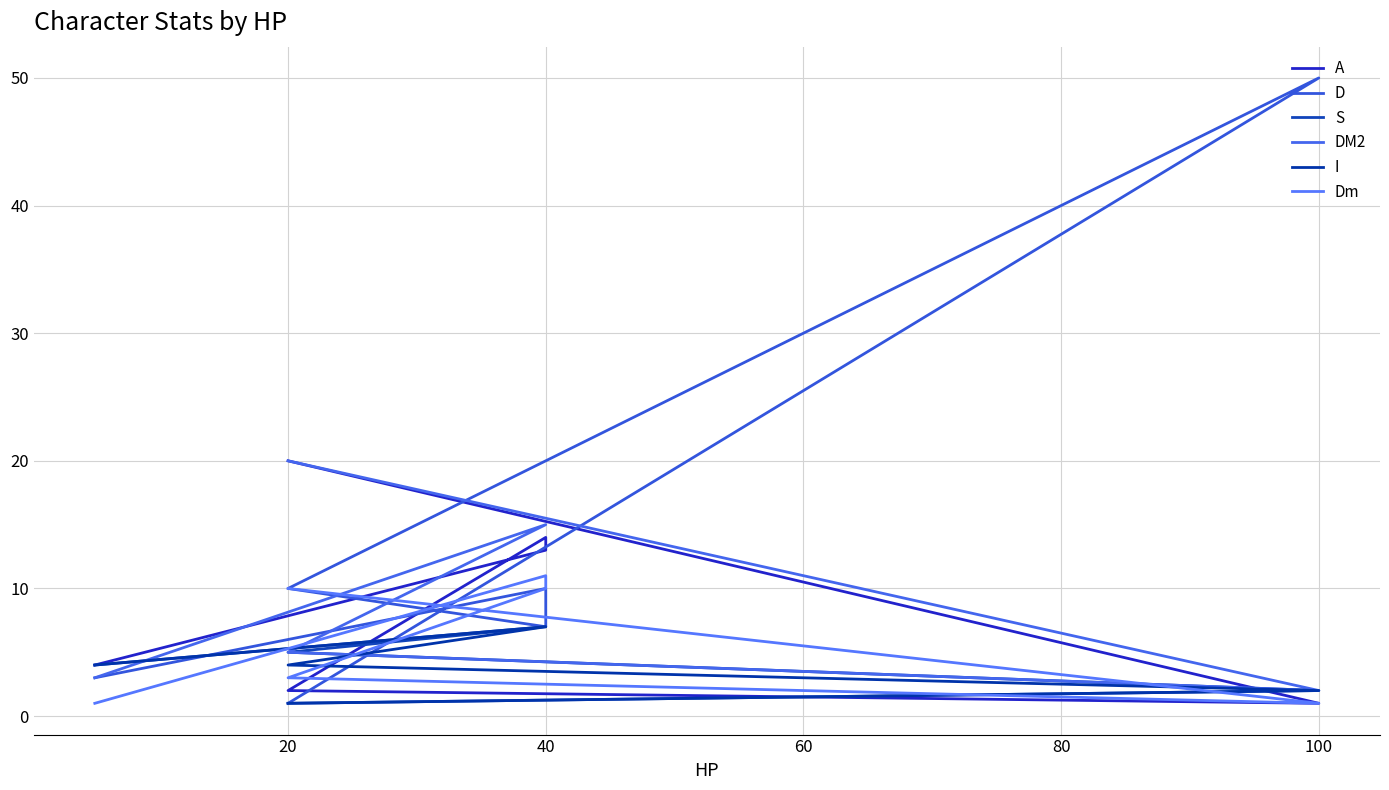

How many intersections are there between D and Dm?

3